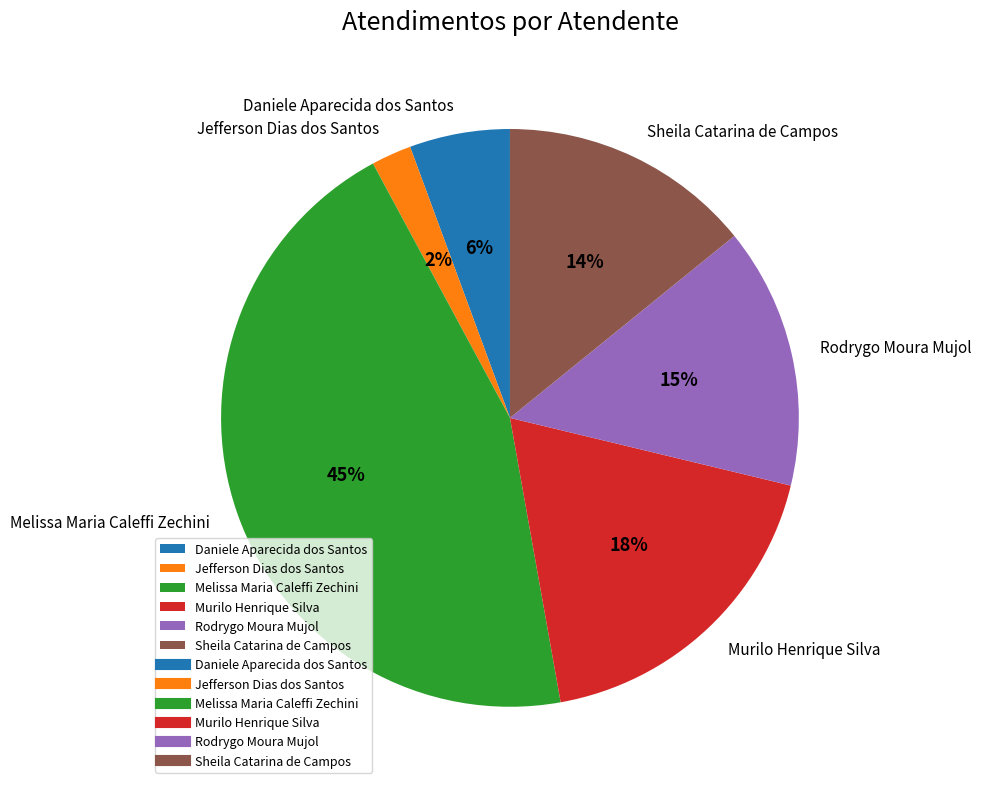

To the nearest percent, what percentage of the pie is Jefferson Dias dos Santos?

2%